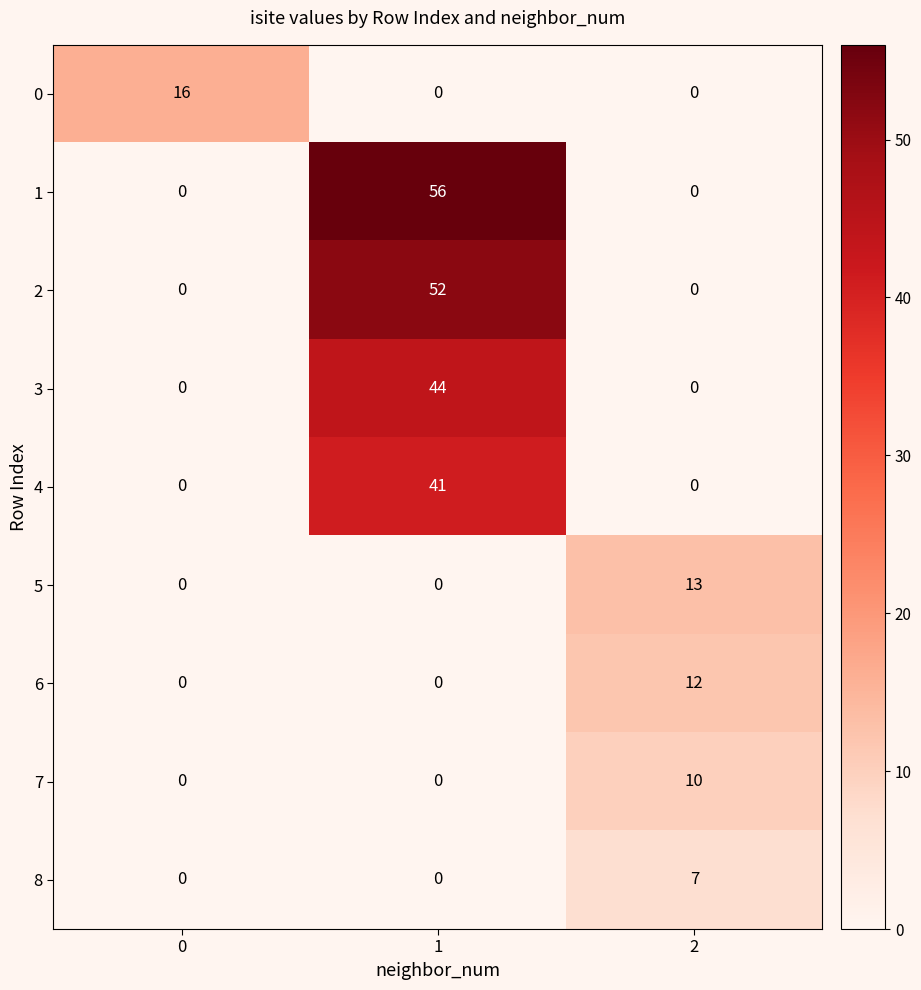

What is the total value across all series at 1?

193